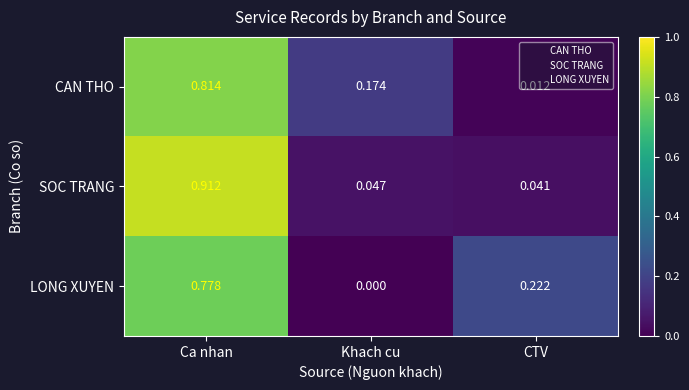

At which label is SOC TRANG closest to 0?

CTV